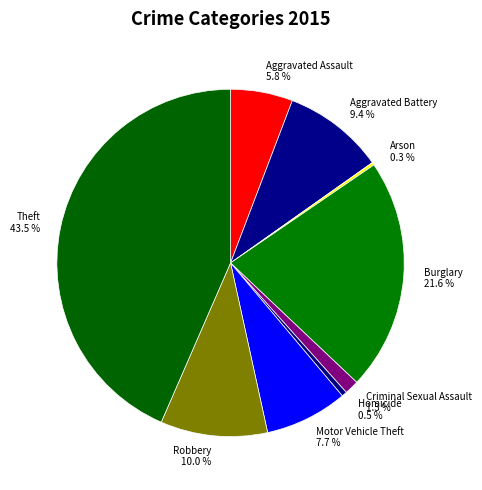

What percentage is the Criminal Sexual Assault slice, to the nearest percent?

1%